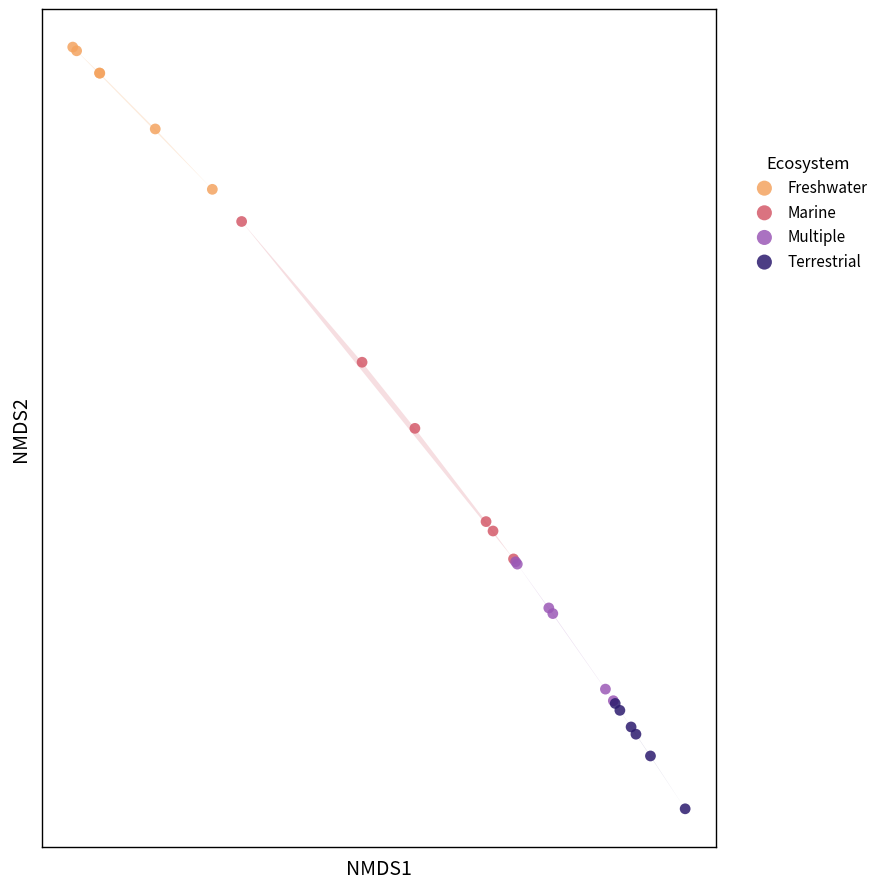

Which series reaches the minimum Y coordinate?

Terrestrial